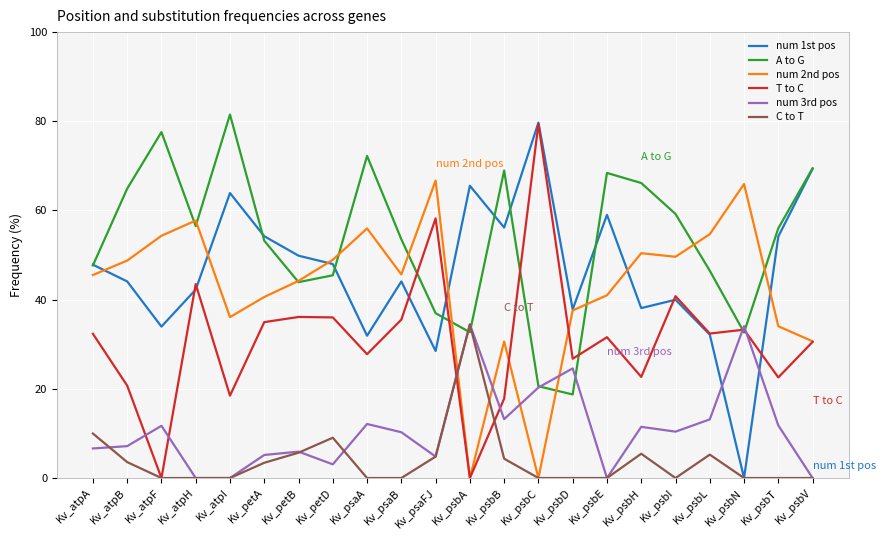

What position from the left is Kv_psbE?

16